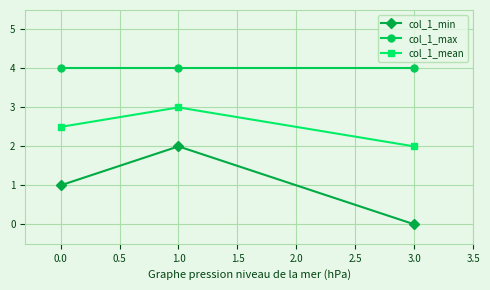

Rank the series by their maximum value, from lowest to highest.

col_1_min, col_1_mean, col_1_max